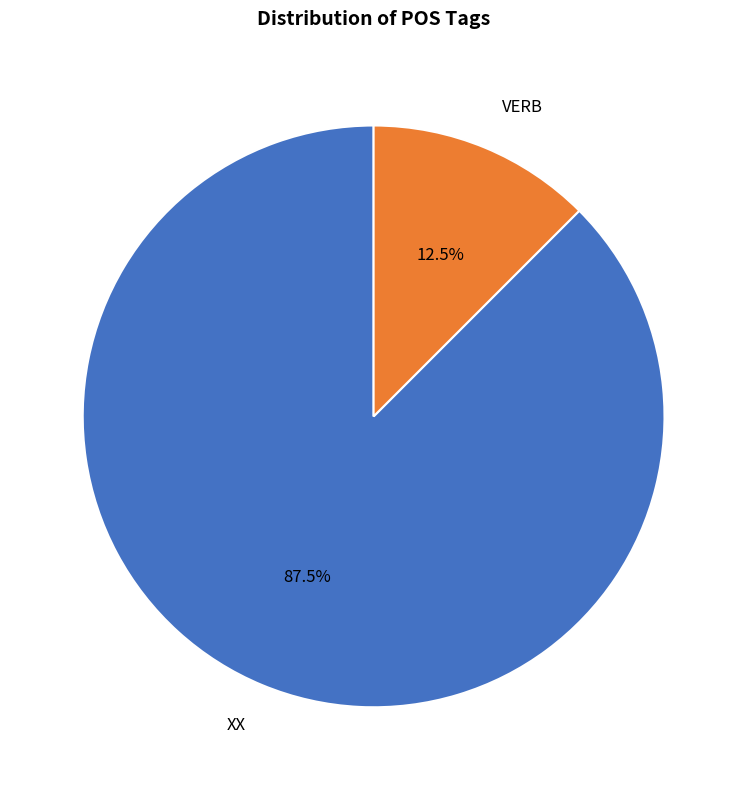

Approximately how many times larger is the value at VERB compared to XX?

0.1